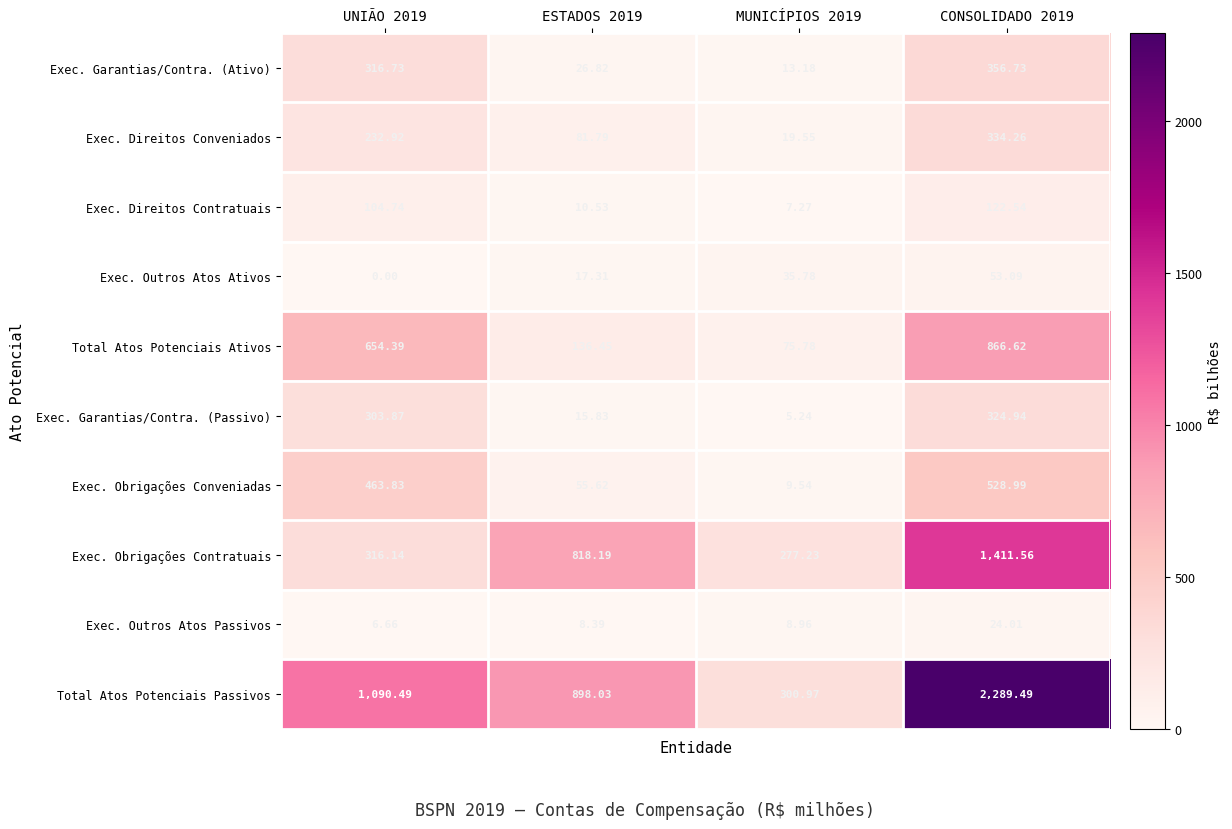

Count the number of categories in the chart.

4